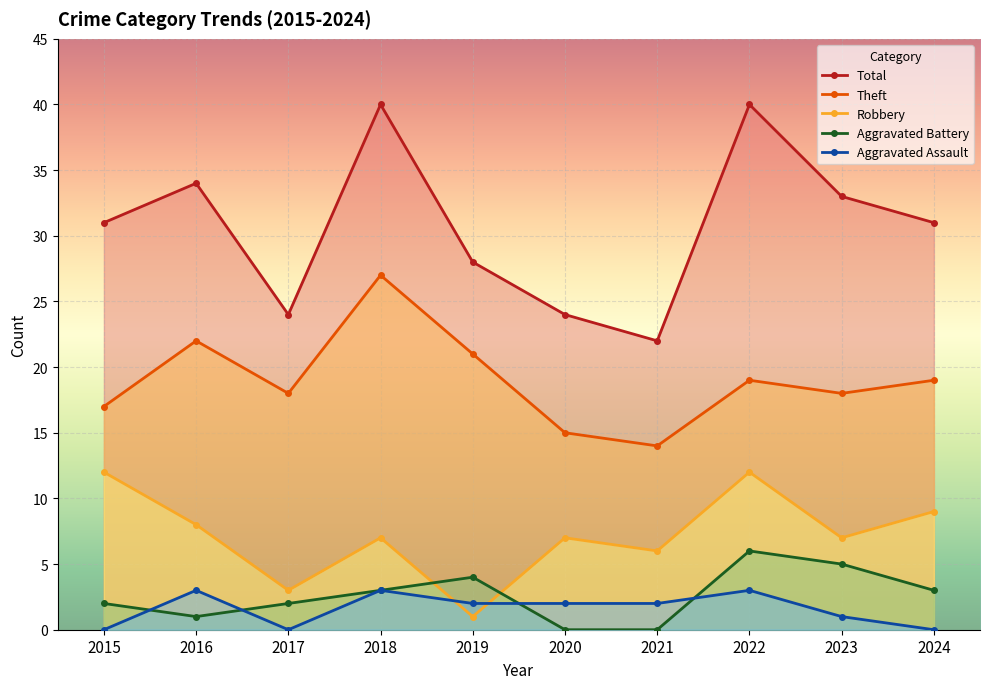

Which series has the largest range (max minus min)?

Total